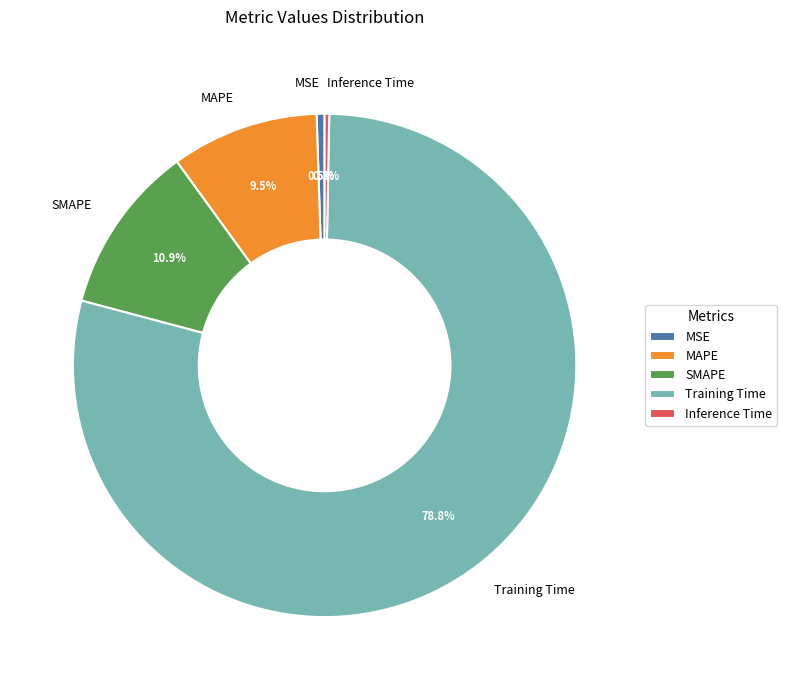

Which slice is the largest?

Training Time